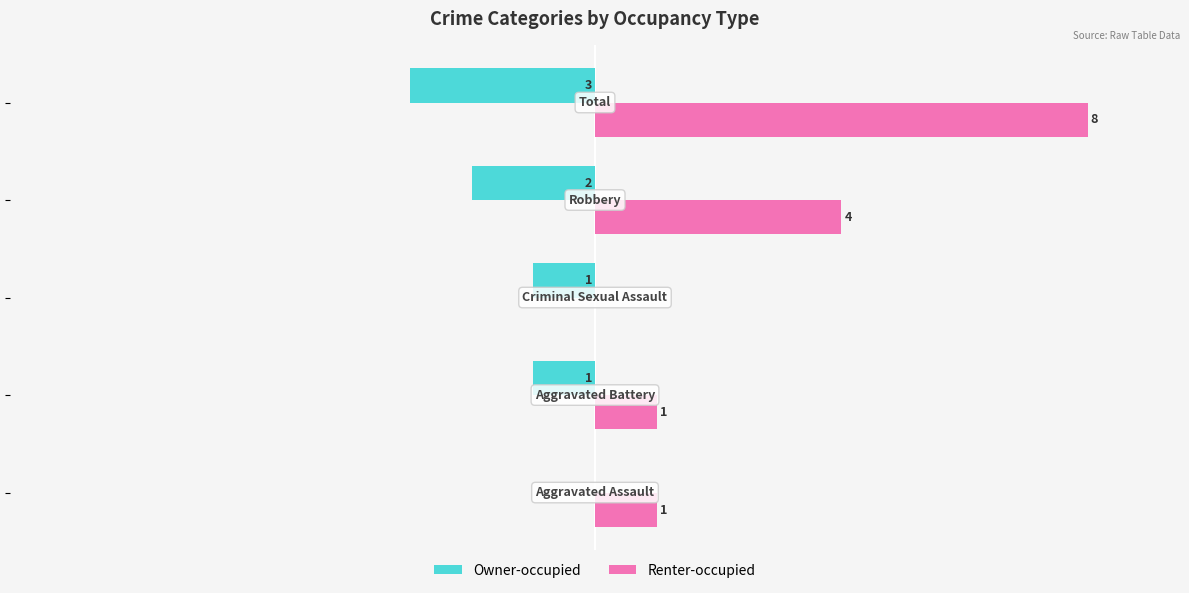

What are all the series names shown in the legend?

Owner-occupied, Renter-occupied